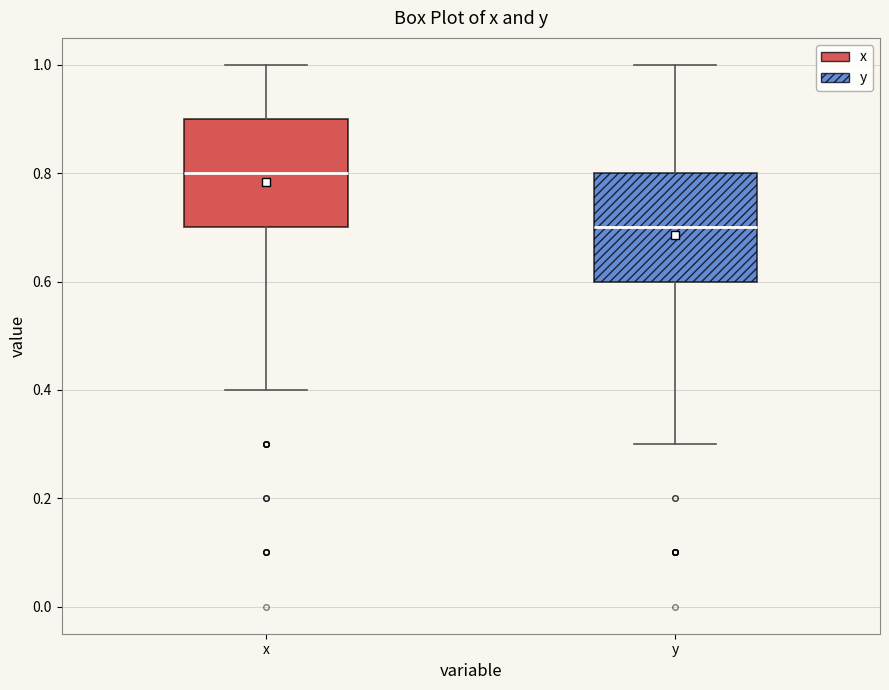

Which box's median line is the lowest?

y